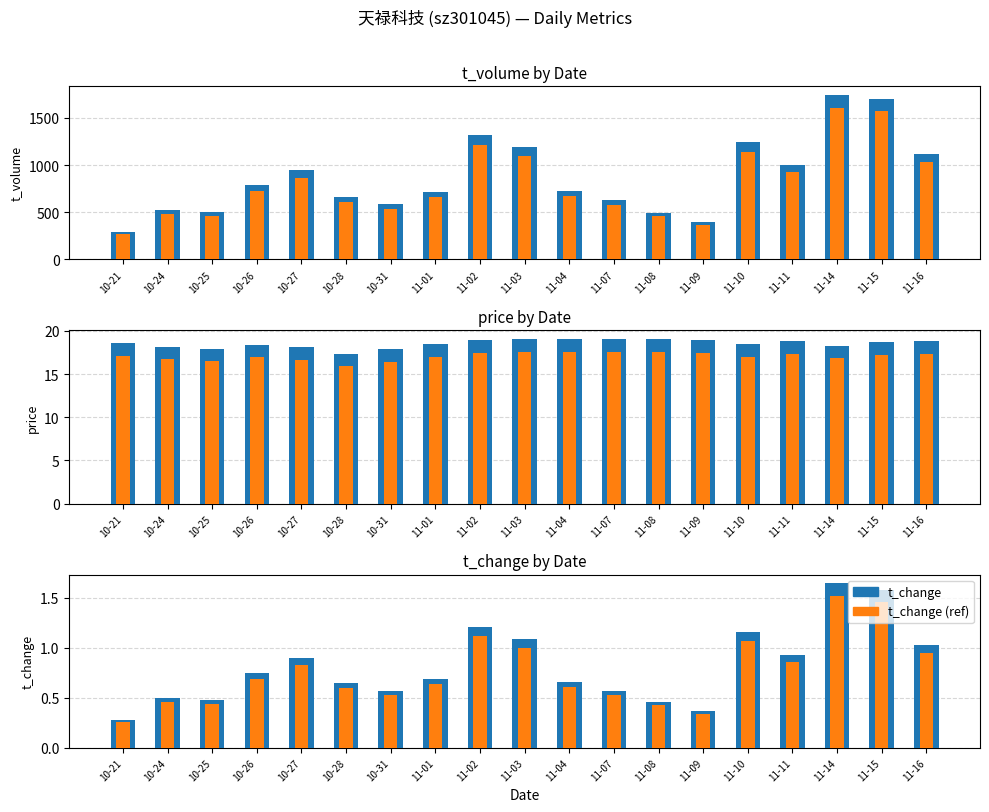

Between 11-02 and 10-21, which is larger?

11-02